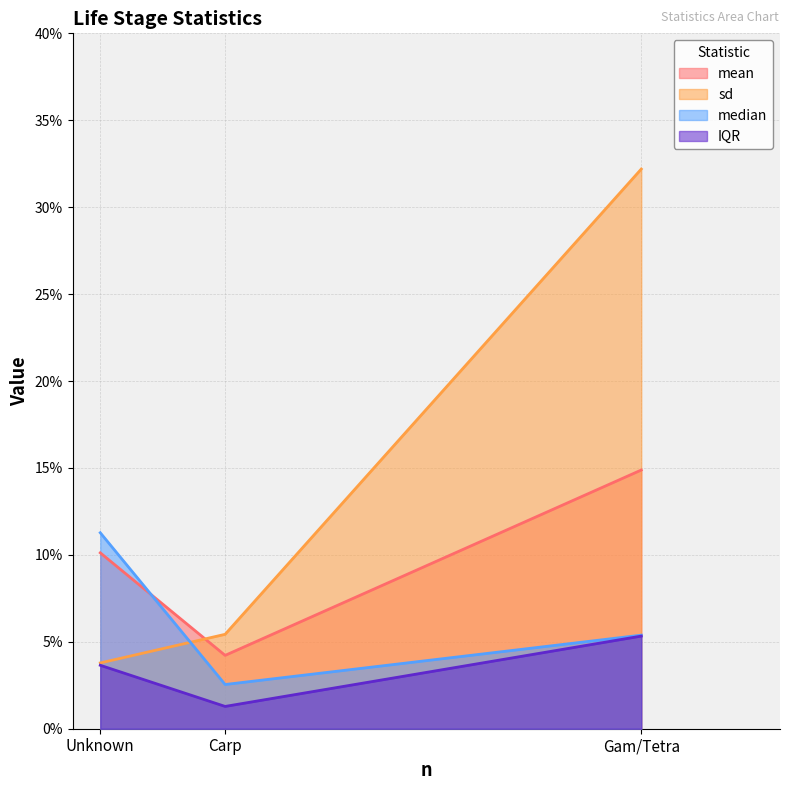

What is the value of the sd point at the 2nd from the left?

0.1